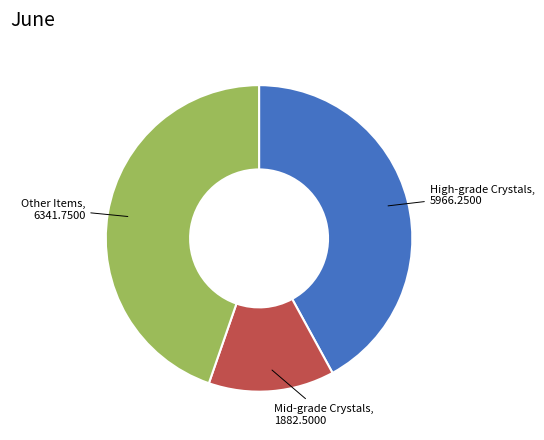

Is there a majority slice in this chart?

No